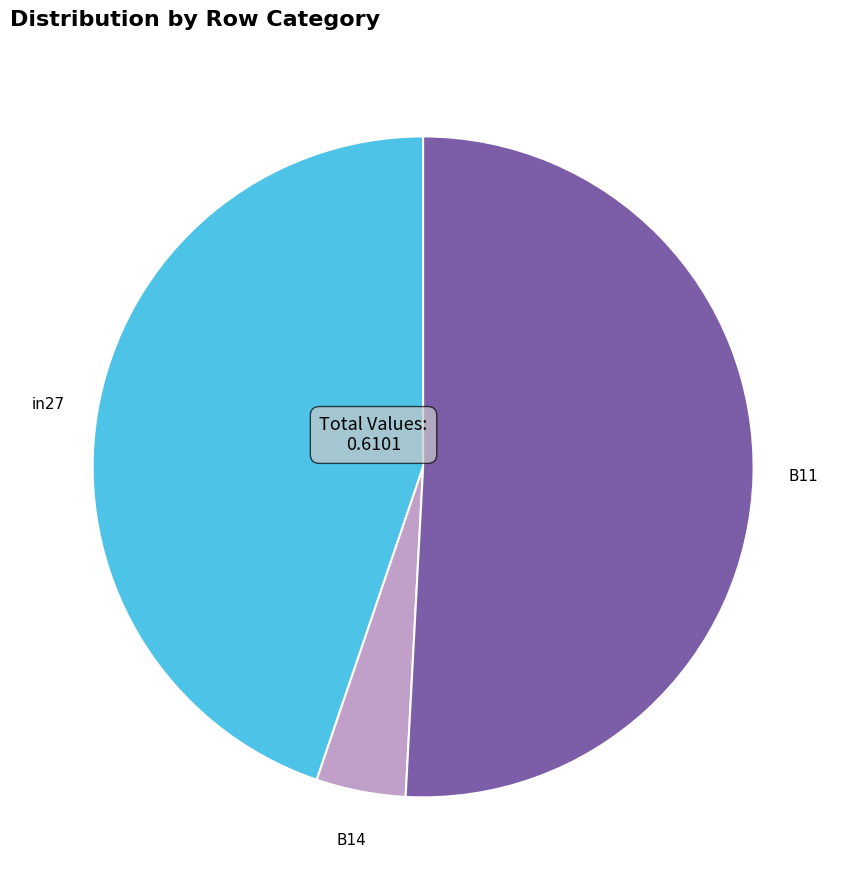

Rank the categories by value from highest to lowest.

B11, in27, B14